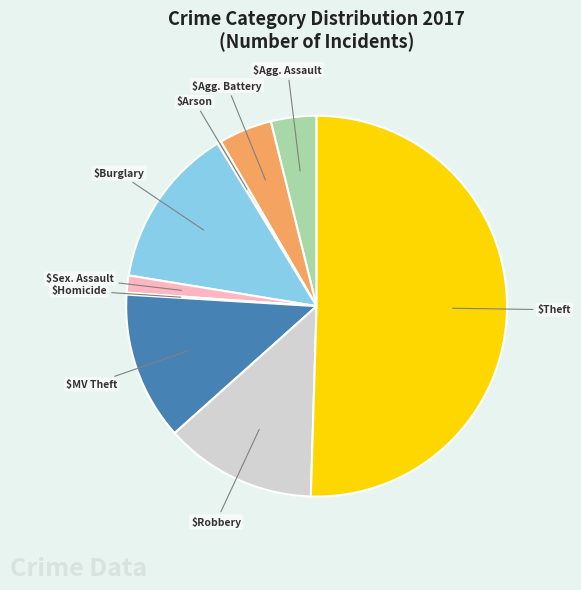

Rank the categories by value from highest to lowest.

Theft, Burglary, Robbery, Motor Vehicle Theft, Aggravated Battery, Aggravated Assault, Criminal Sexual Assault, Arson, Homicide